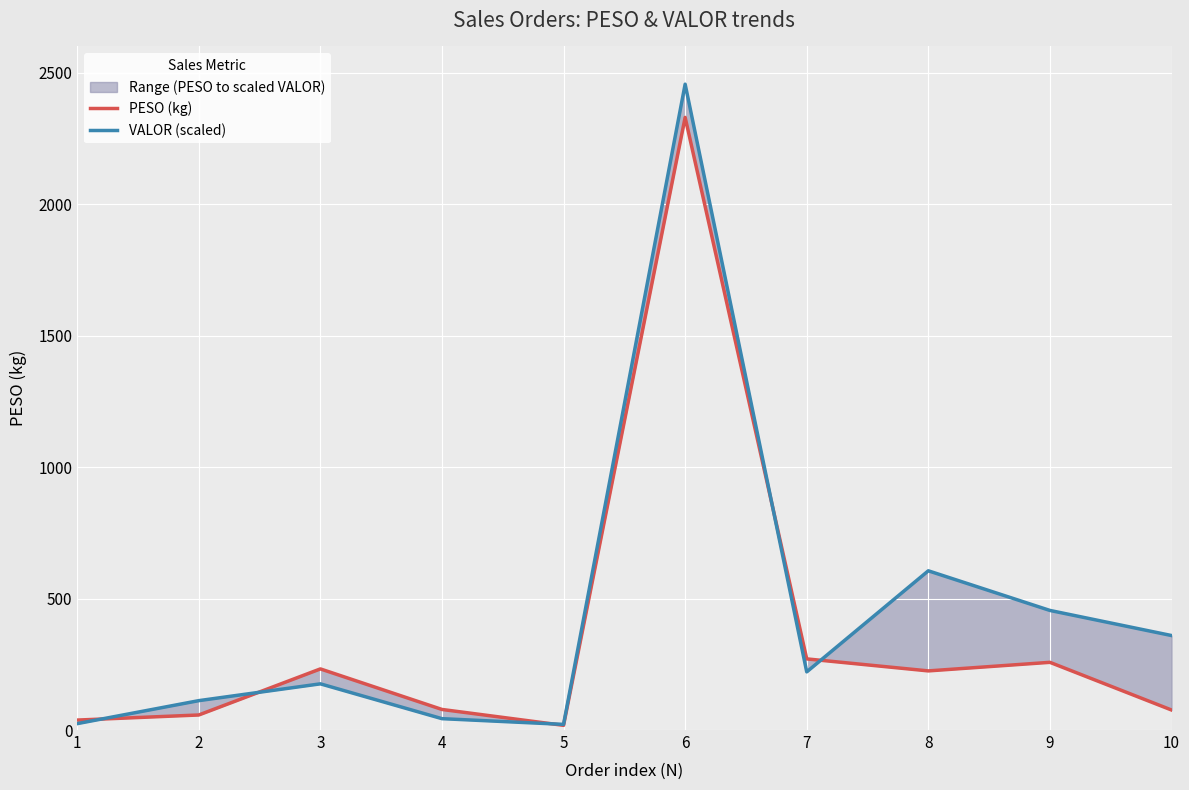

At which label does PESO (kg) reach its peak?

6